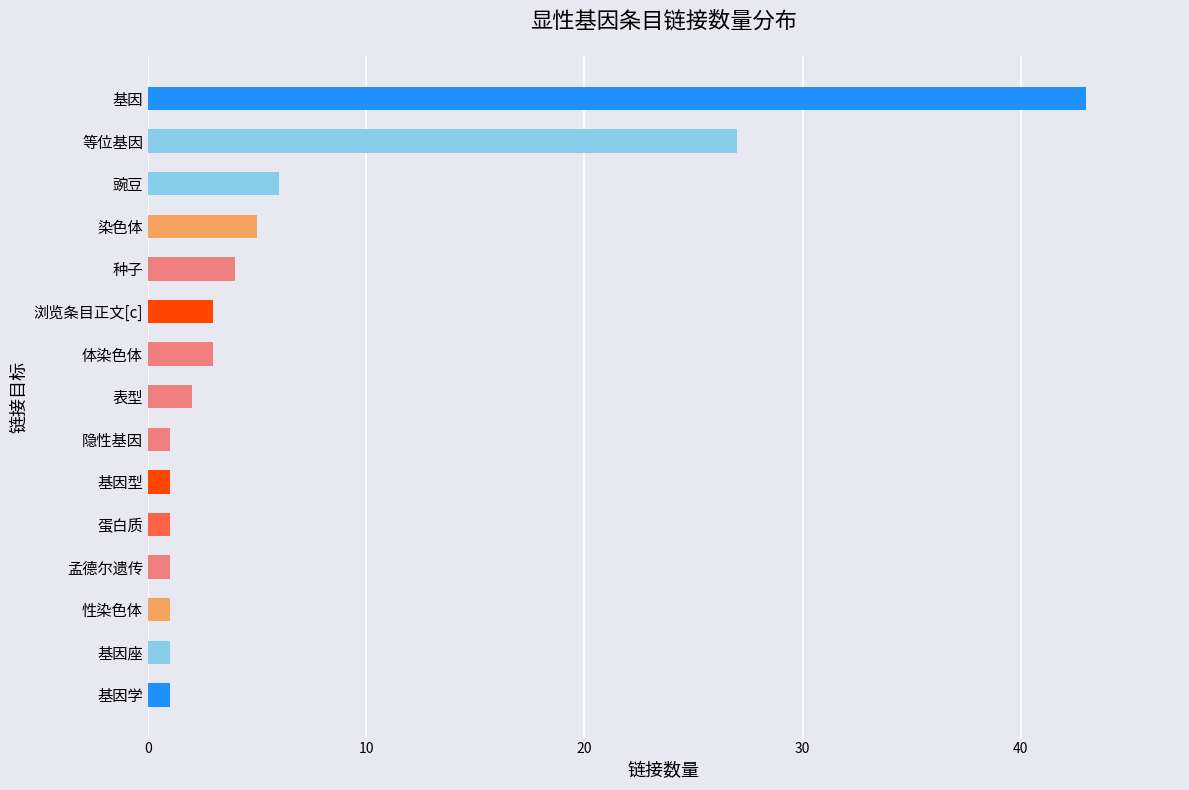

Reading bottom to top, extract all data points from this chart.

1	1	1	1	1	1	1	2	3	3	4	5	6	27	43